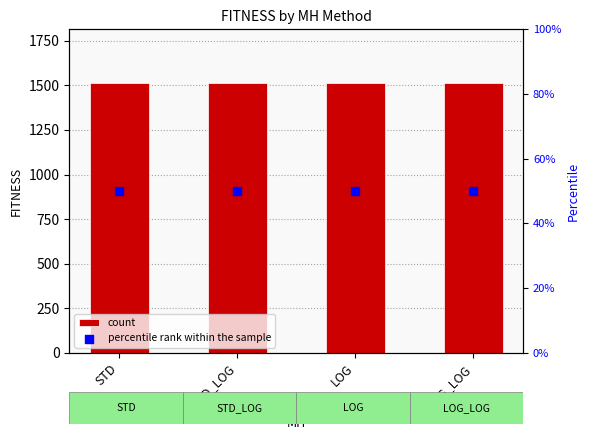

What are all the series names shown in the legend?

count, percentile rank within the sample